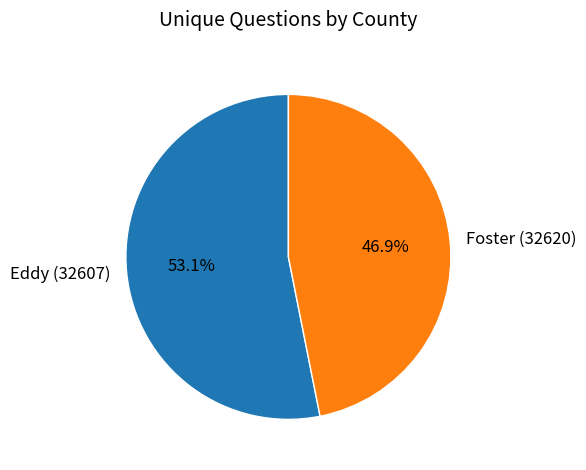

What percentage is the Eddy (32607) slice, to the nearest percent?

53%